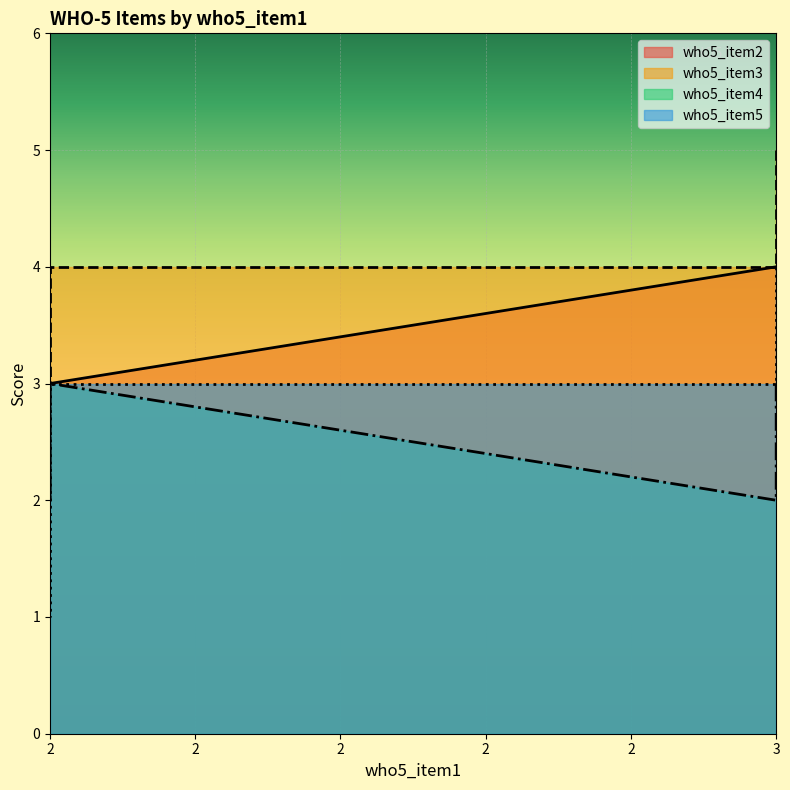

At which label is who5_item3 closest to 4?

3